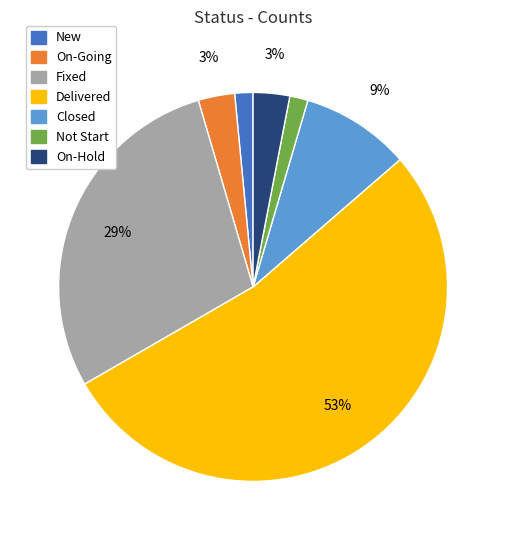

What percentage is the New slice, to the nearest percent?

2%